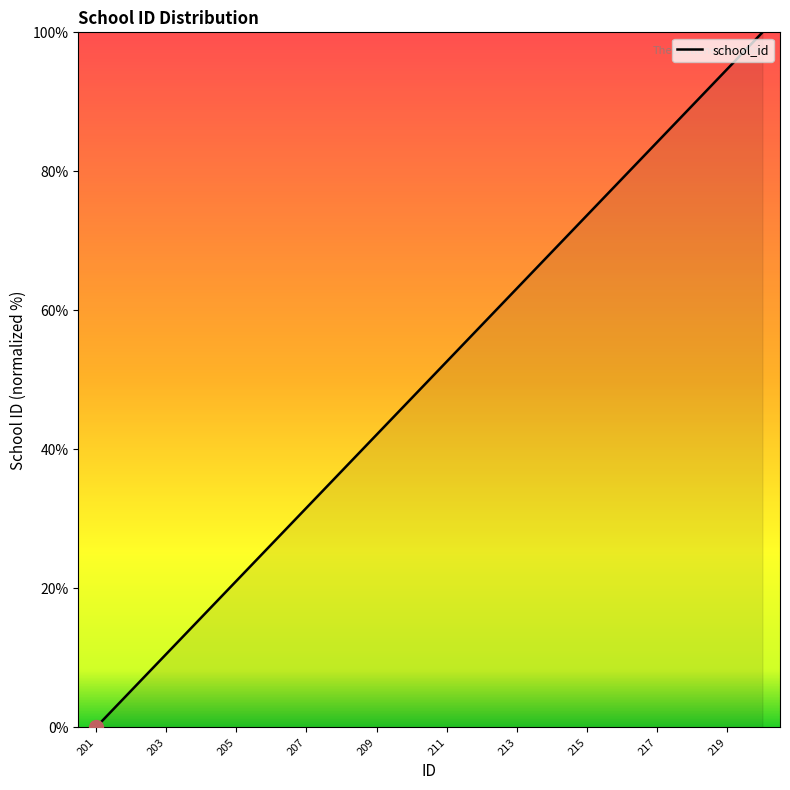

What is the difference between the maximum and minimum values?

100.0